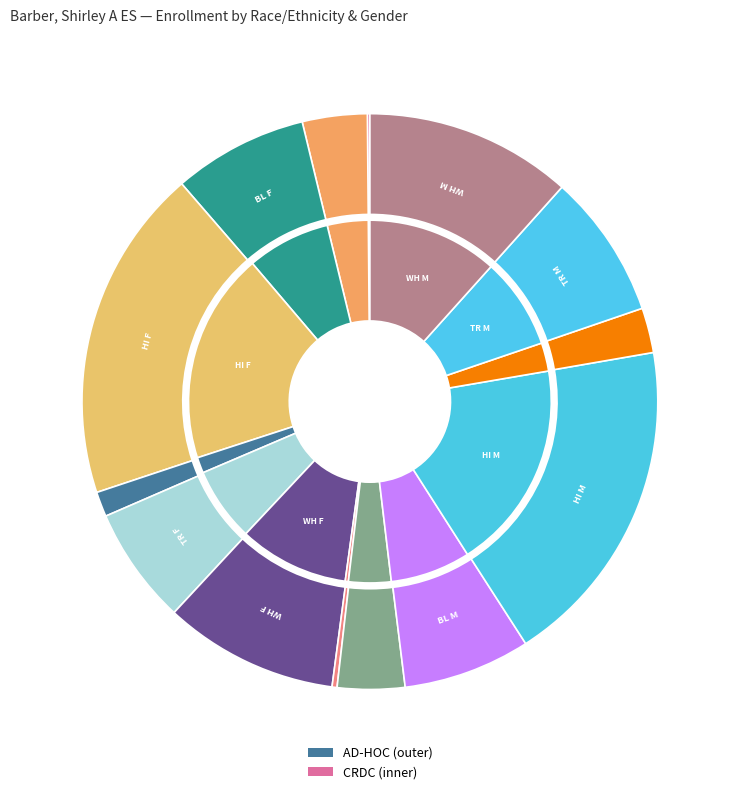

To the nearest percent, what is the average slice percentage?

7%